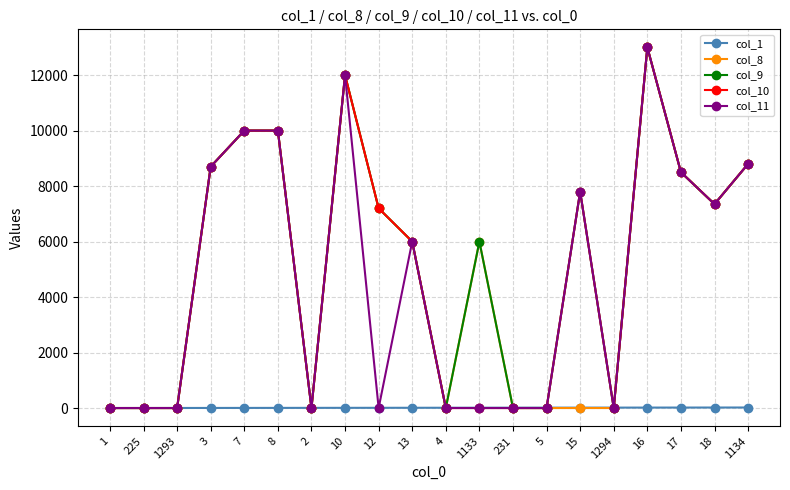

Is it true that col_1 equals 2 at 1293?

True